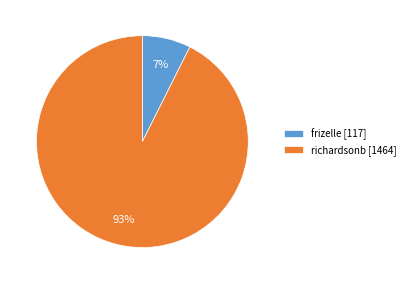

To the nearest percent, what is the average slice percentage?

50%